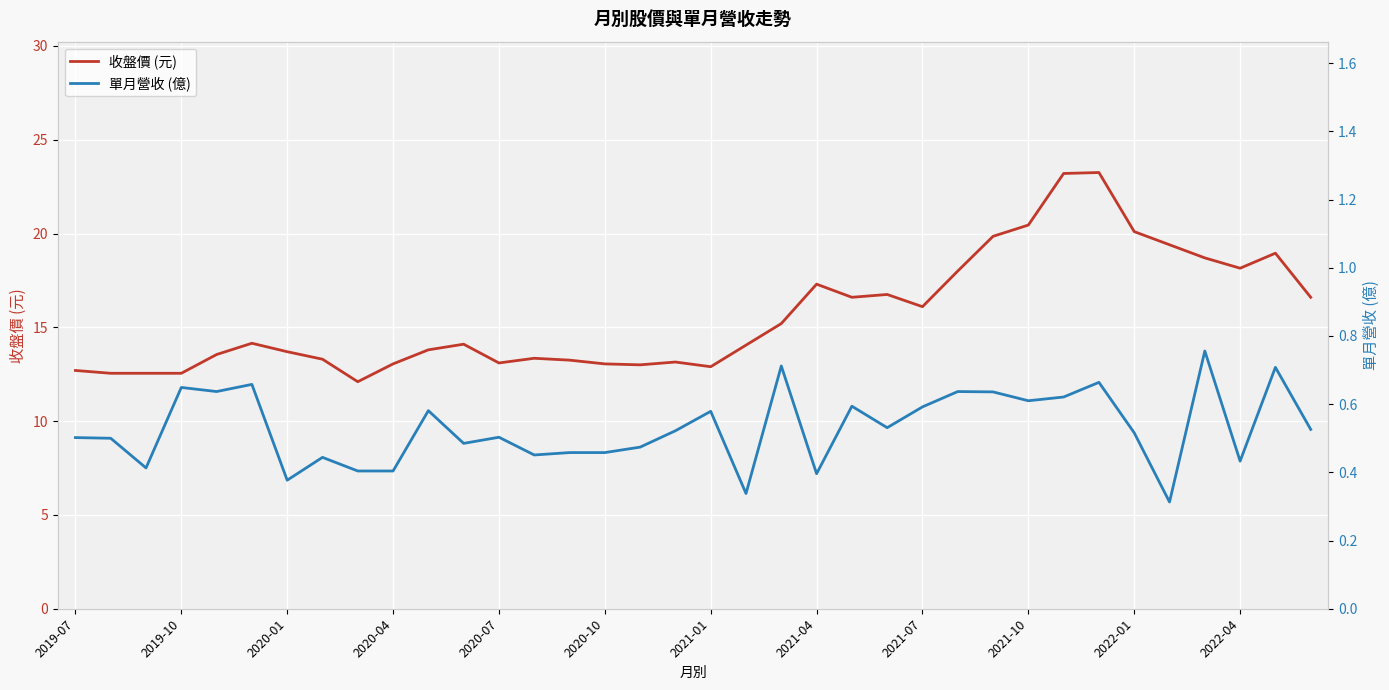

What is the minimum value for 收盤價 (元)?

12.1